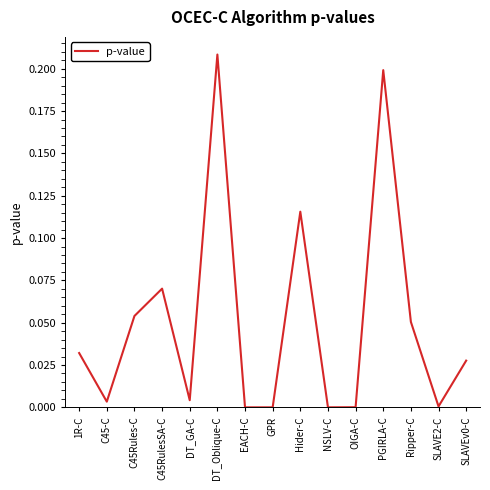

Which label corresponds to the largest value in the chart?

DT_Oblique-C